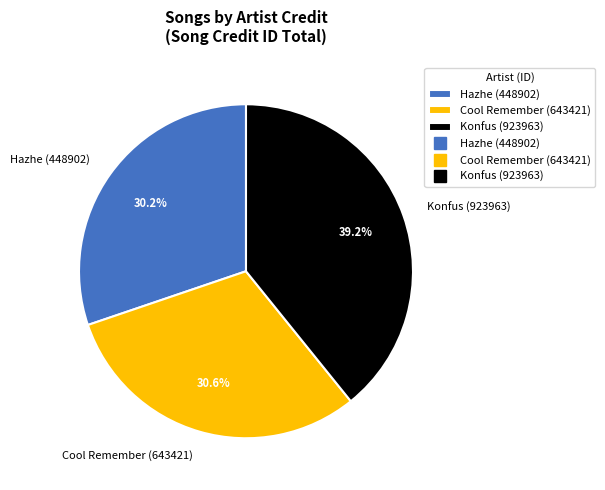

Is it true that Cool Remember (643421) is 31% of the pie?

True